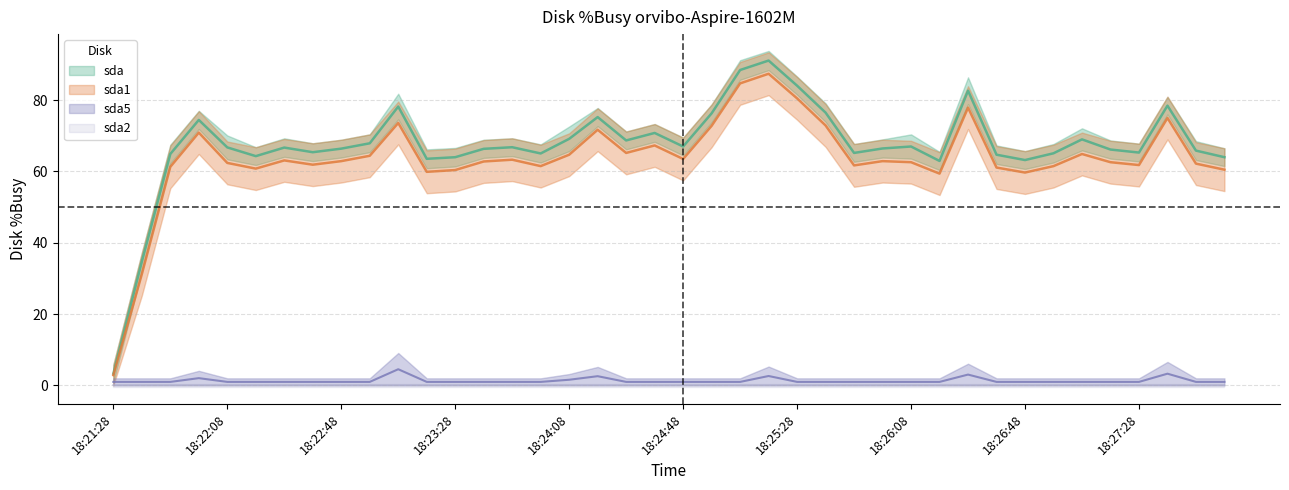

Rank the series at 18:23:38 from highest to lowest value.

sda, sda1, sda5